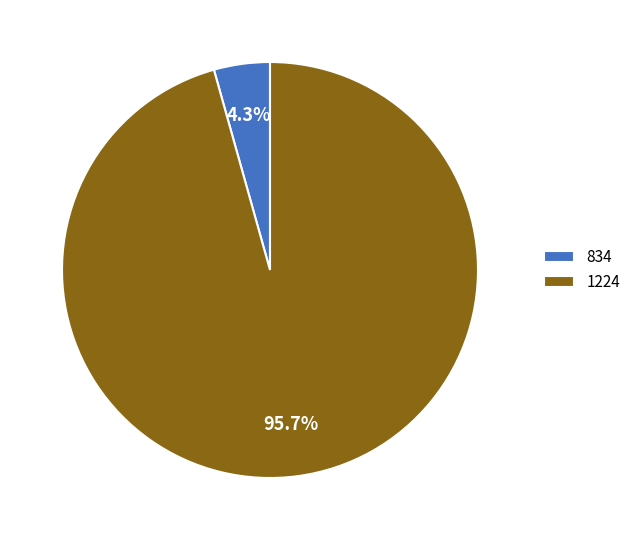

The 834 slice represents 4% of the pie. True or false?

True